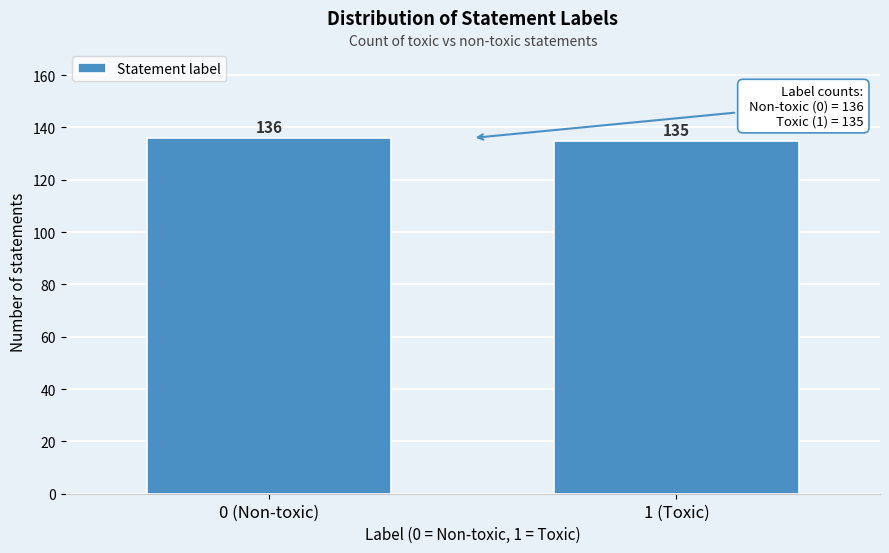

Reading left to right, transcribe all the data shown in this chart.

136	135